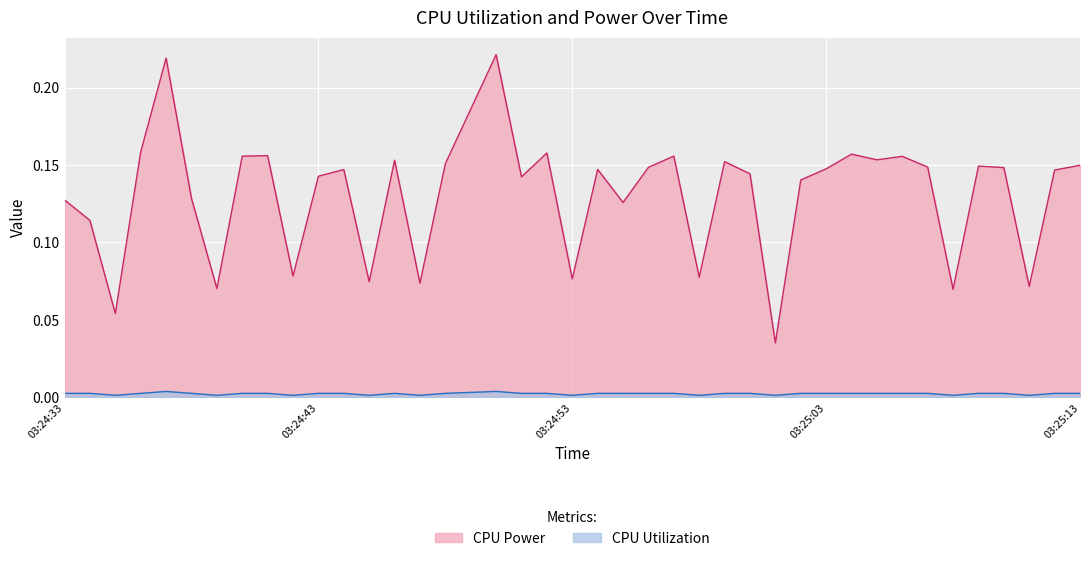

What is the greatest value displayed?

0.2